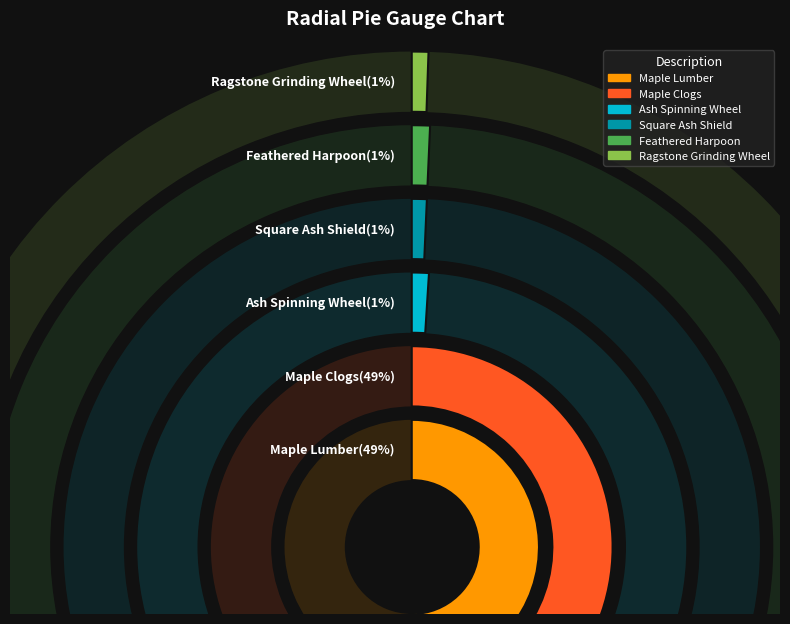

Which has a higher value, Bone Harpoon or Maple Clogs?

Maple Clogs